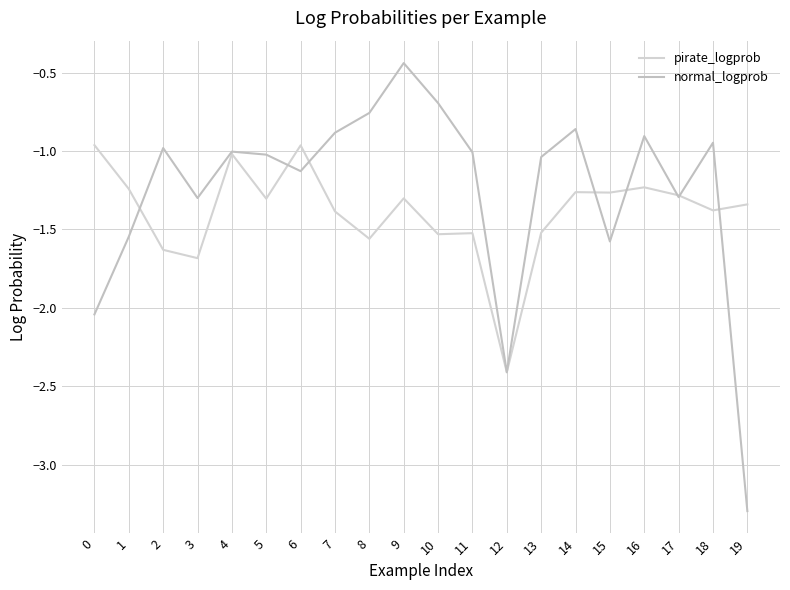

True or false: pirate_logprob has more than 2 points higher than both neighbors.

True